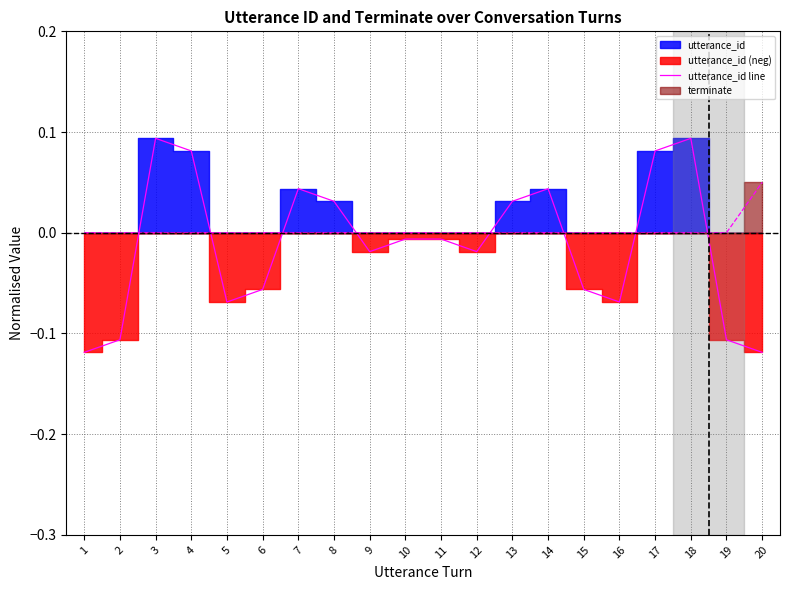

How many values are below 0?

12